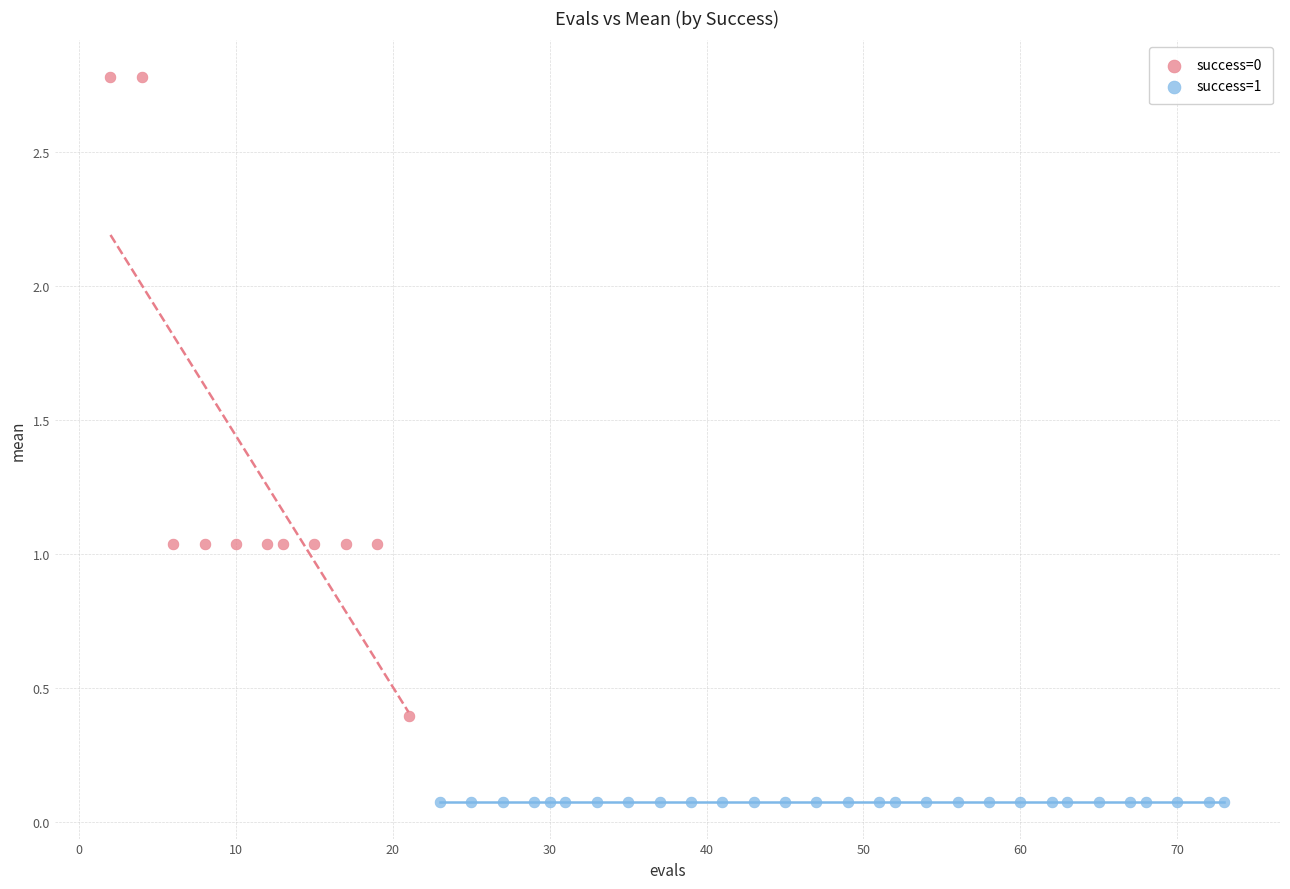

Which series contains the highest Y value?

success=0